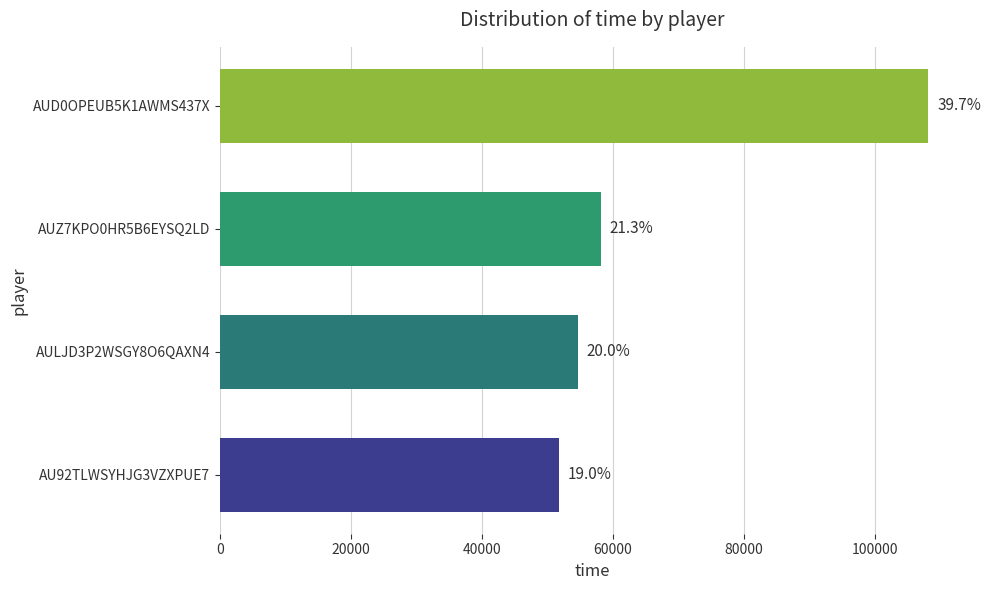

What is the difference between the values at AU92TLWSYHJG3VZXPUE7 and AUD0OPEUB5K1AWMS437X?

56485